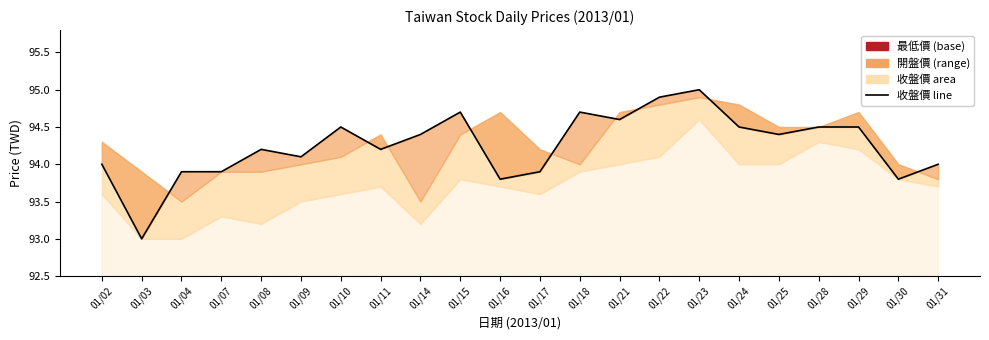

Which category has the highest value across all series?

01/23